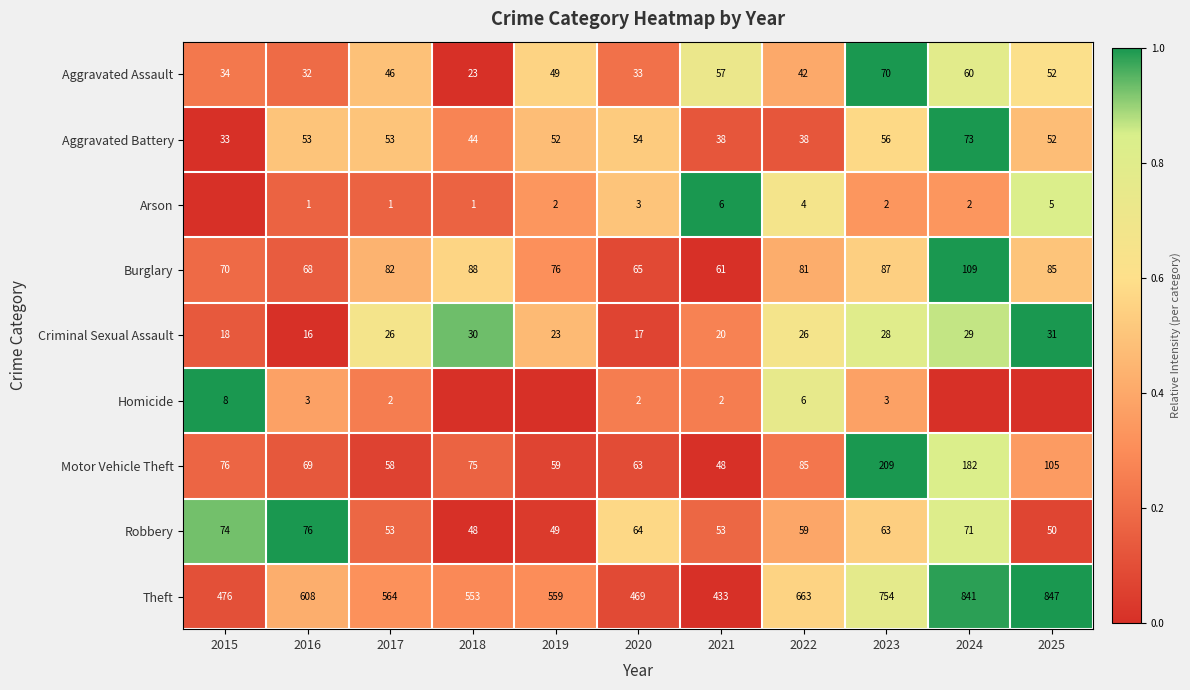

How many series are shown in this chart?

9